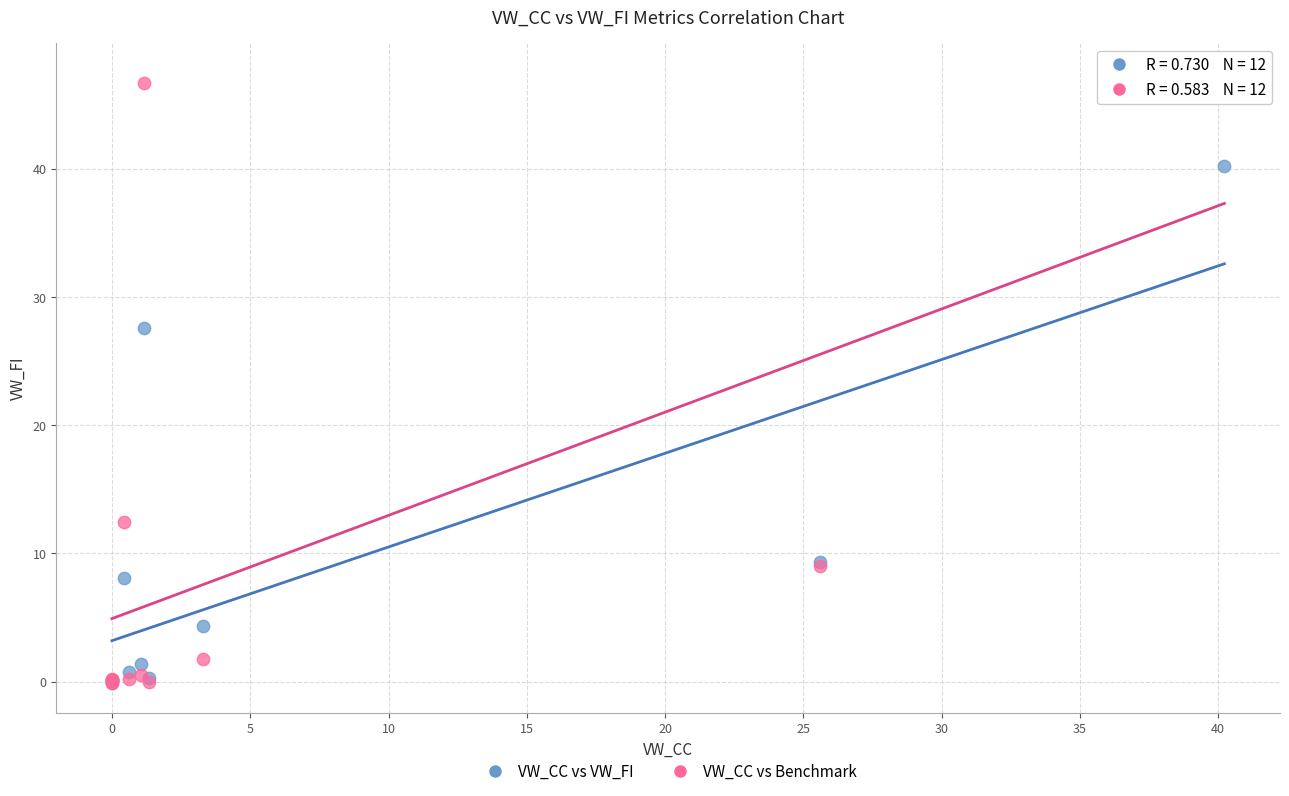

In the VW_CC vs Benchmark series, what Y value is closest to 23?

12.4